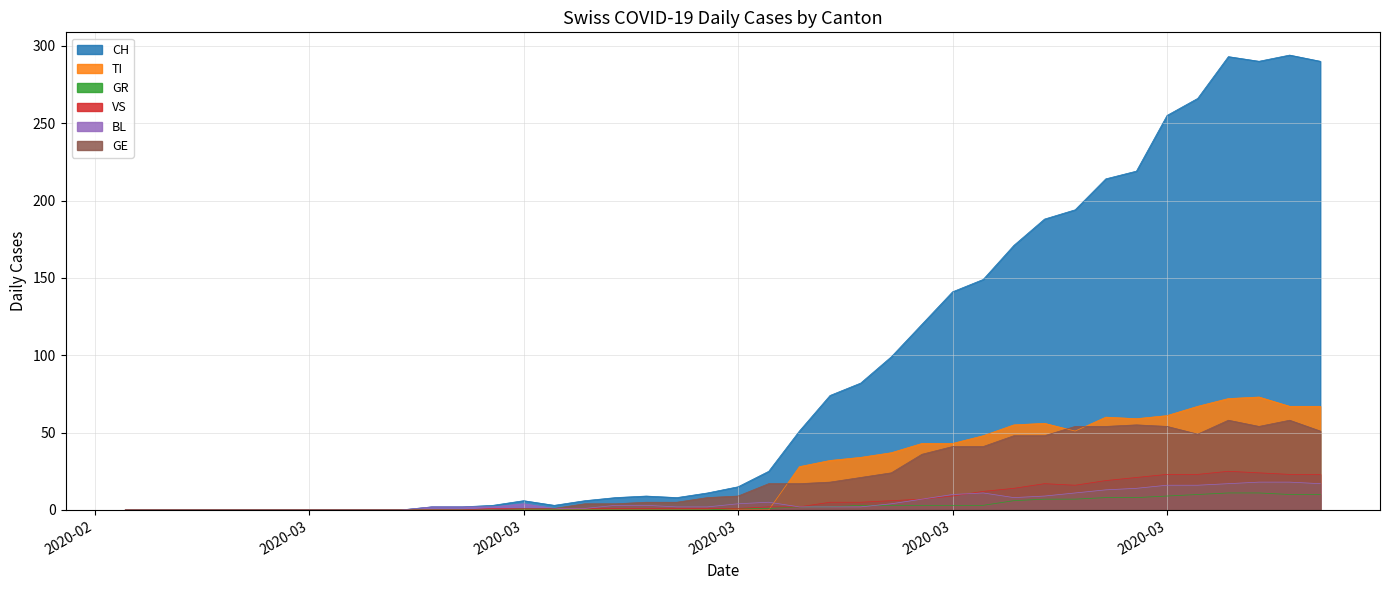

Rank the series at 2020-02-29 from lowest to highest value.

CH, TI, GR, VS, BL, GE